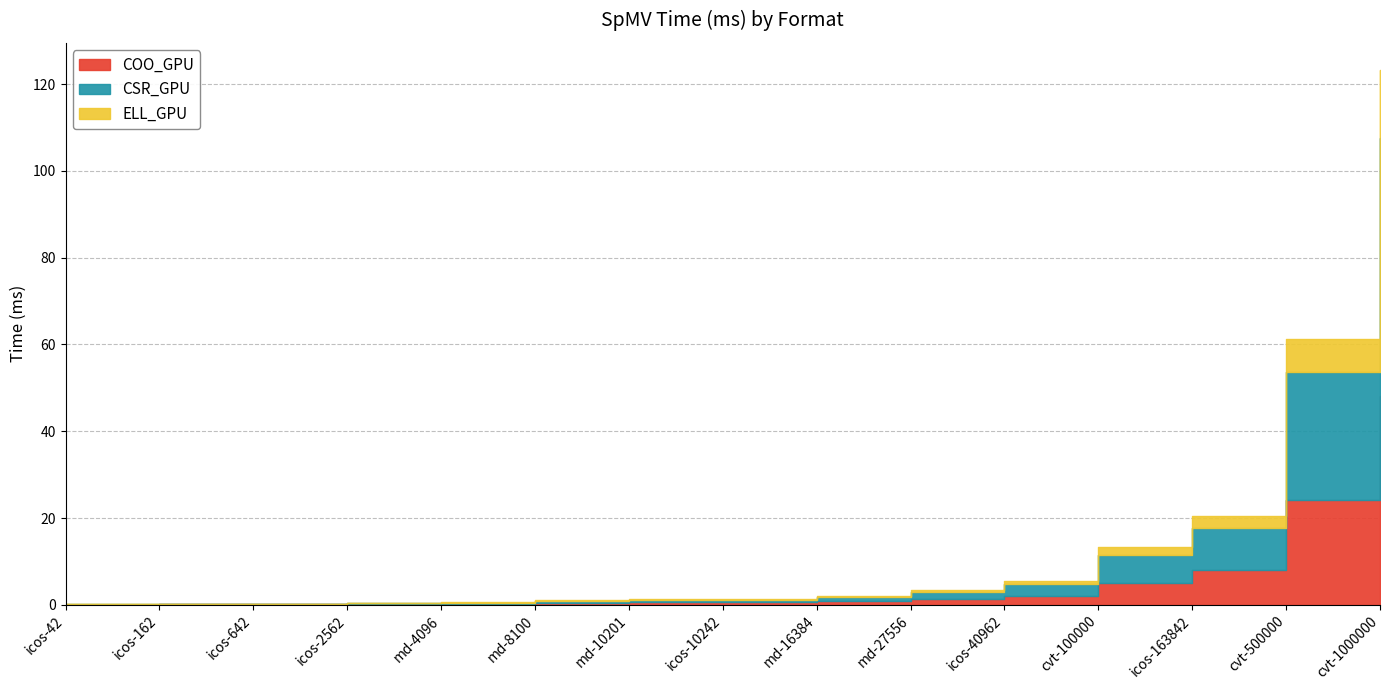

At which category is the sum across all series the highest?

cvt-1000000